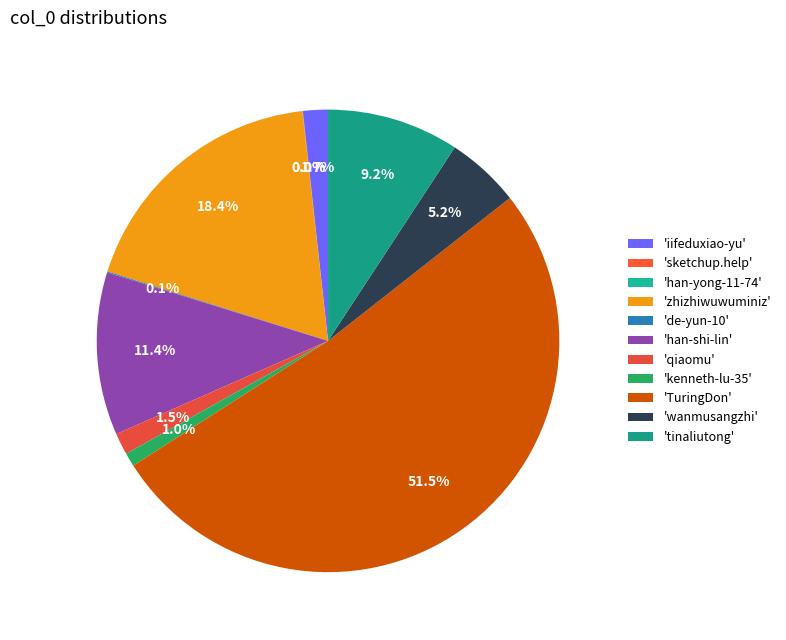

Does any single category account for the majority?

Yes